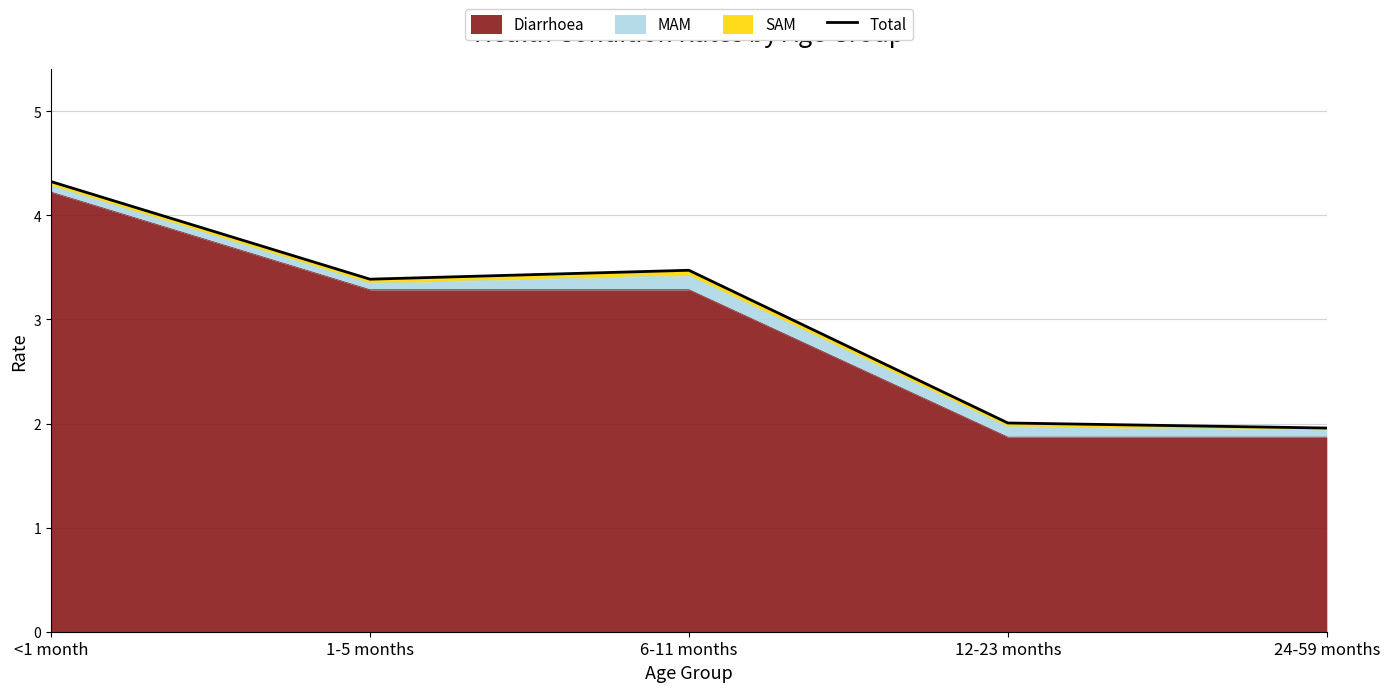

Which category has the lowest value across all series?

24-59 months